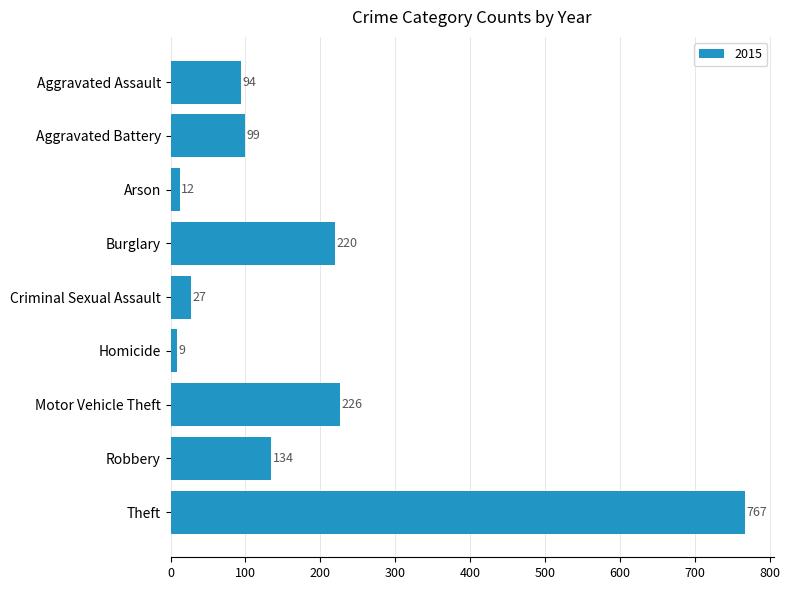

Between Burglary and Robbery, which is larger?

Burglary